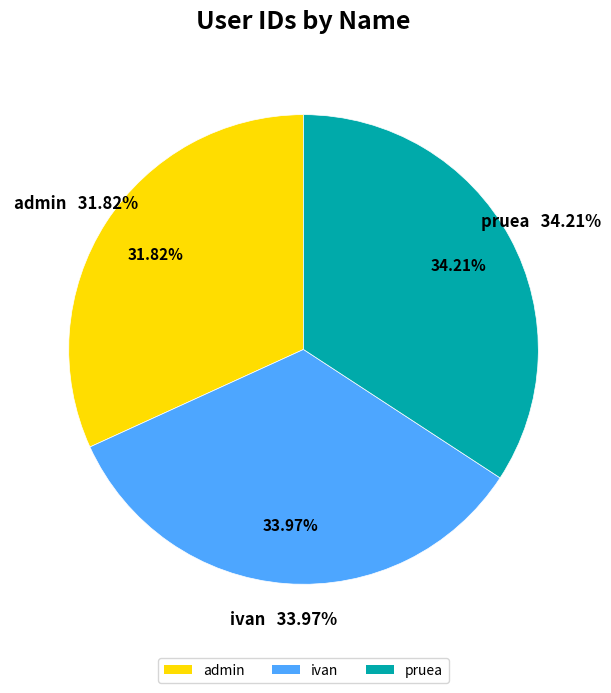

What percentage is the pruea slice, to the nearest percent?

34%